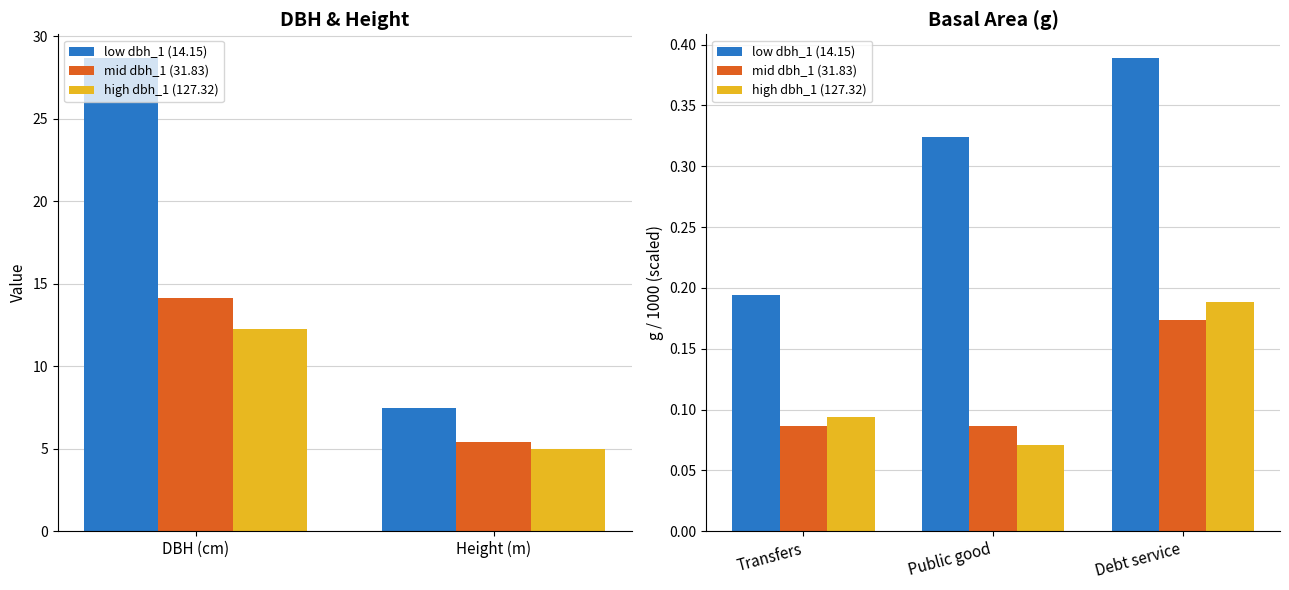

The value of mid dbh_1 (31.83) at Public good is 0.1. True or false?

False